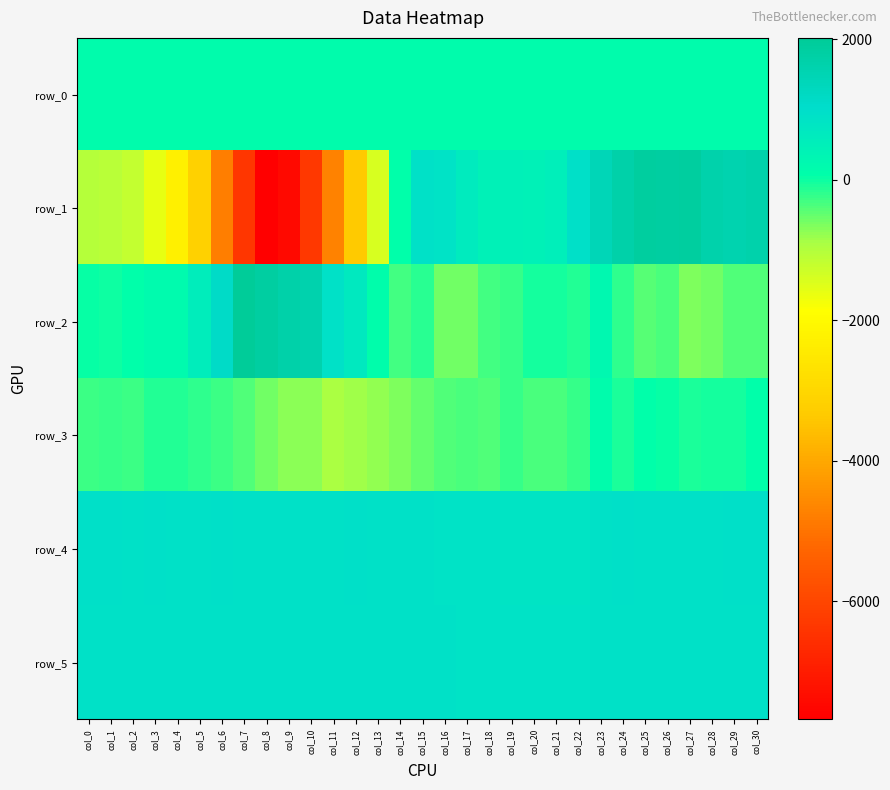

Between col_1 and col_26, which is larger?

col_26